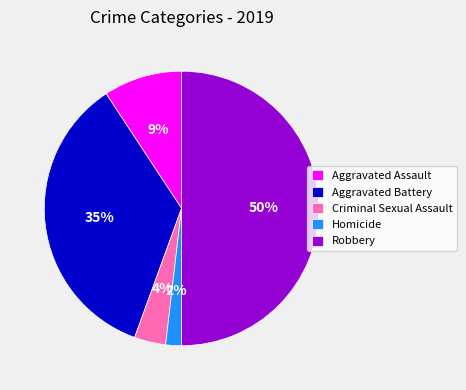

Which category has the biggest portion of the pie?

Robbery